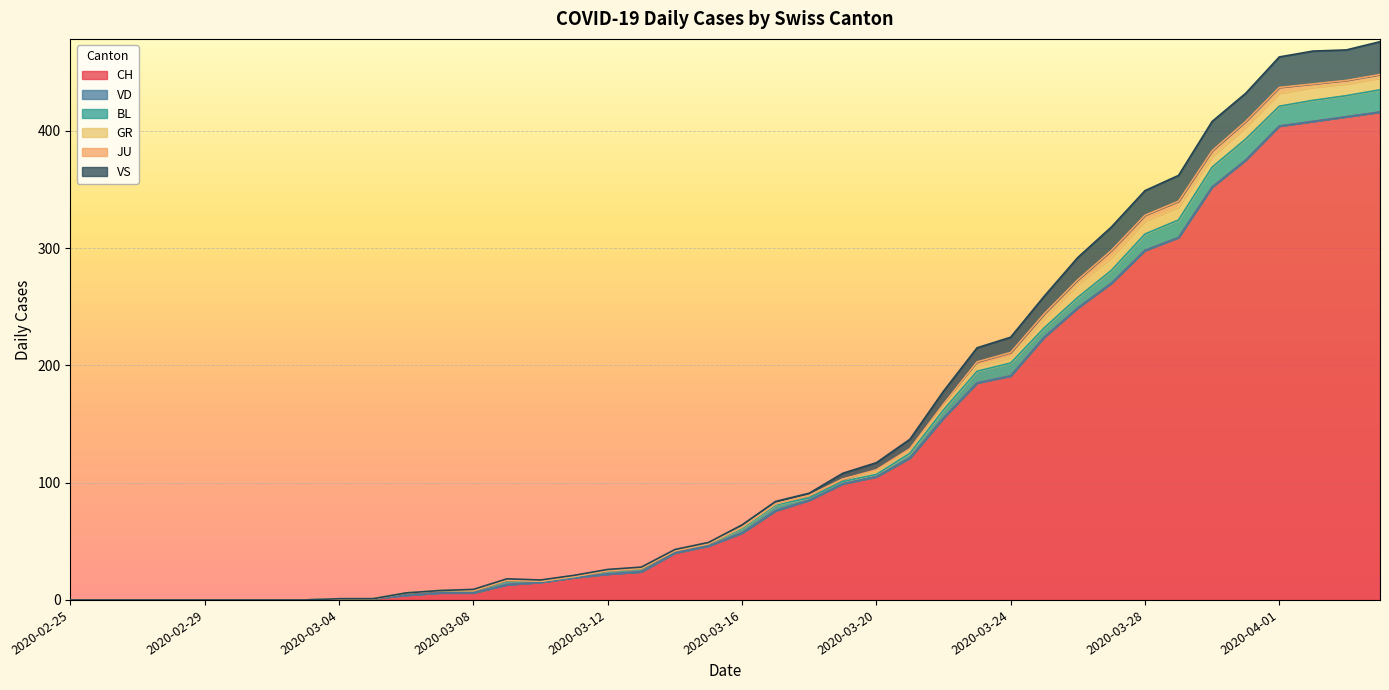

How many values in CH are above zero?

32